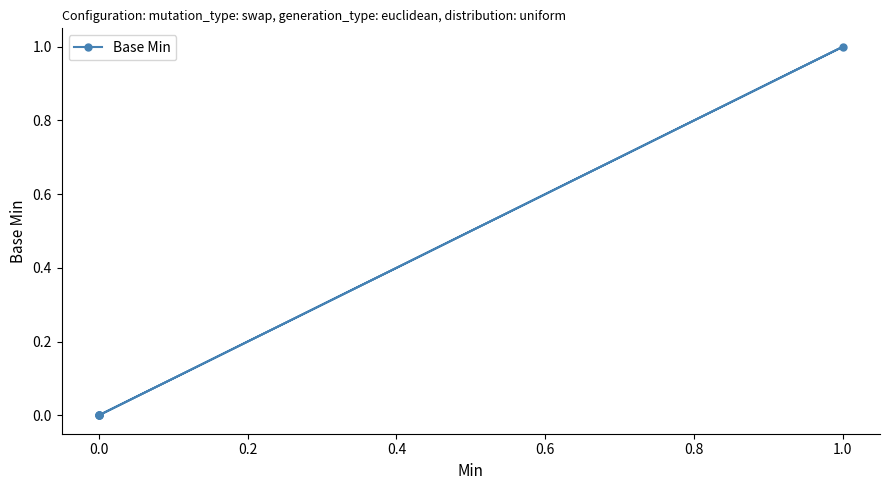

True or false: the data shows 0 at 1.0.

False